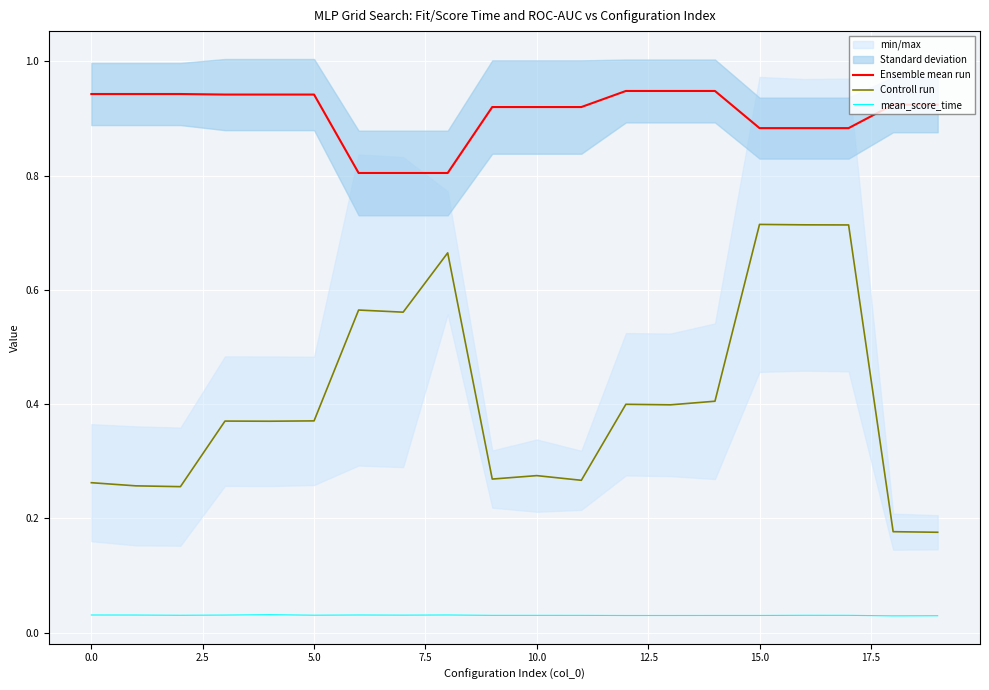

Reading right to left, extract all data points from this chart.

Ensemble mean run: 0.9	0.9	0.9	0.9	0.9	0.9	0.9	0.9	0.9	0.9	0.9	0.8	0.8	0.8	0.9	0.9	0.9	0.9	0.9	0.9
Controll run: 0.2	0.2	0.7	0.7	0.7	0.4	0.4	0.4	0.3	0.3	0.3	0.7	0.6	0.6	0.4	0.4	0.4	0.3	0.3	0.3
mean_score_time: 0.0	0.0	0.0	0.0	0.0	0.0	0.0	0.0	0.0	0.0	0.0	0.0	0.0	0.0	0.0	0.0	0.0	0.0	0.0	0.0